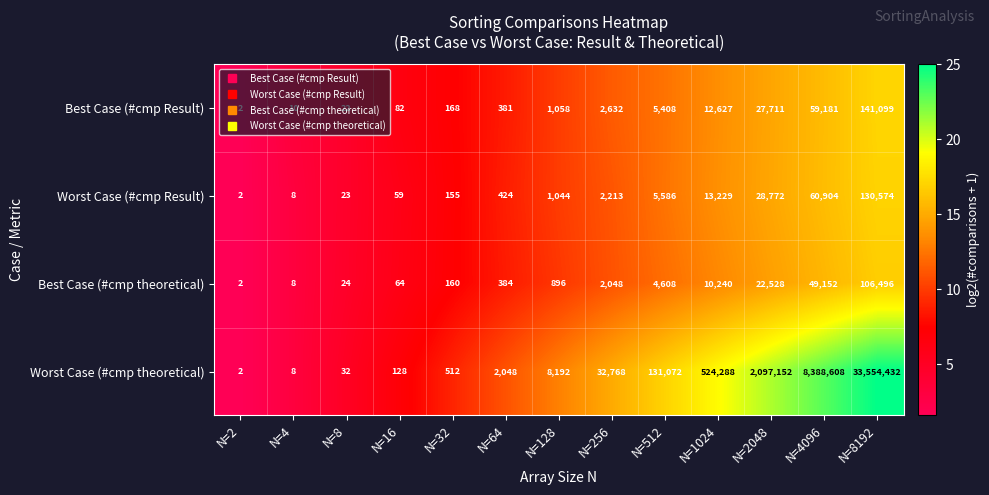

Is it true that Worst Case (#cmp theoretical) equals 8192 at N=128?

True